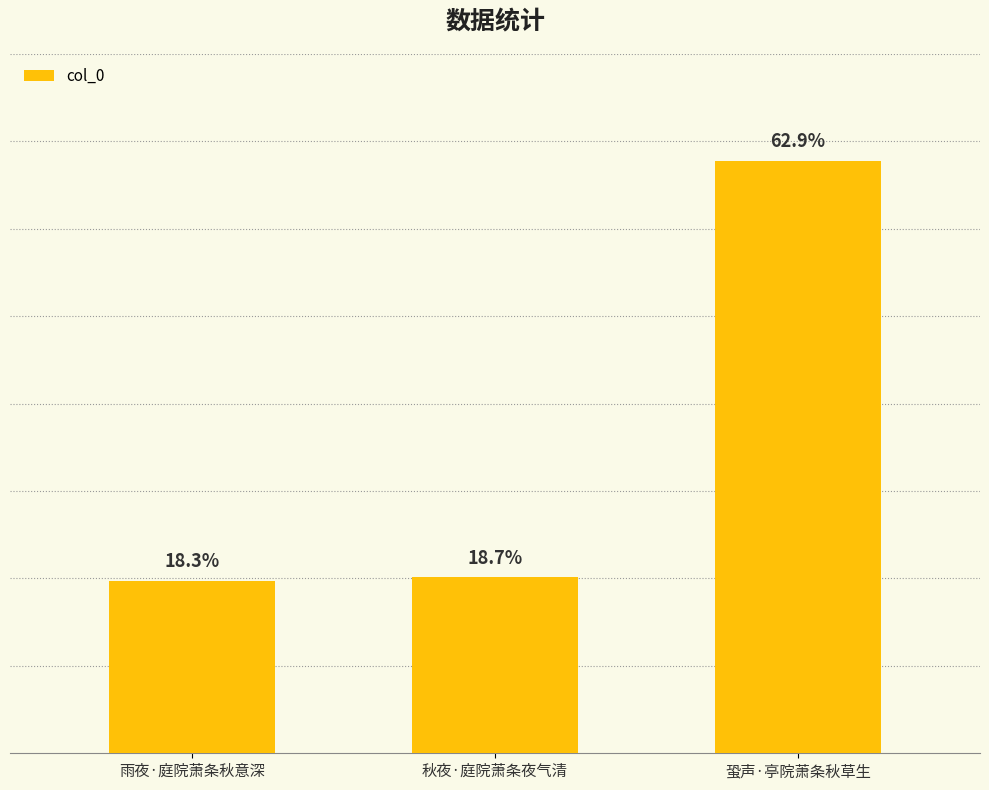

List the labels in order of value, smallest first.

雨夜·庭院萧条秋意深, 秋夜·庭院萧条夜气清, 蛩声·亭院萧条秋草生